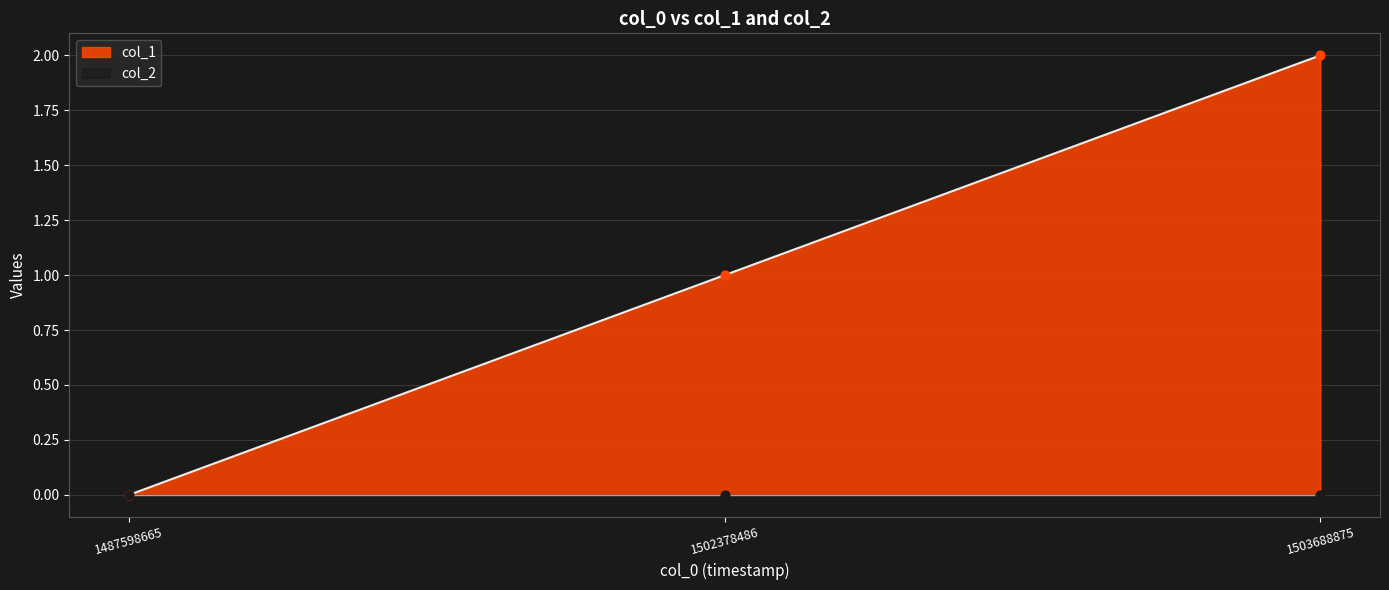

What is the change in value from 1487598665 to 1502378486?

+1